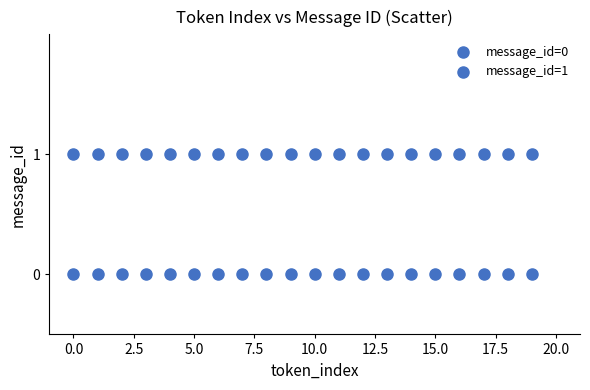

How many points are shown in the scatter plot?

40